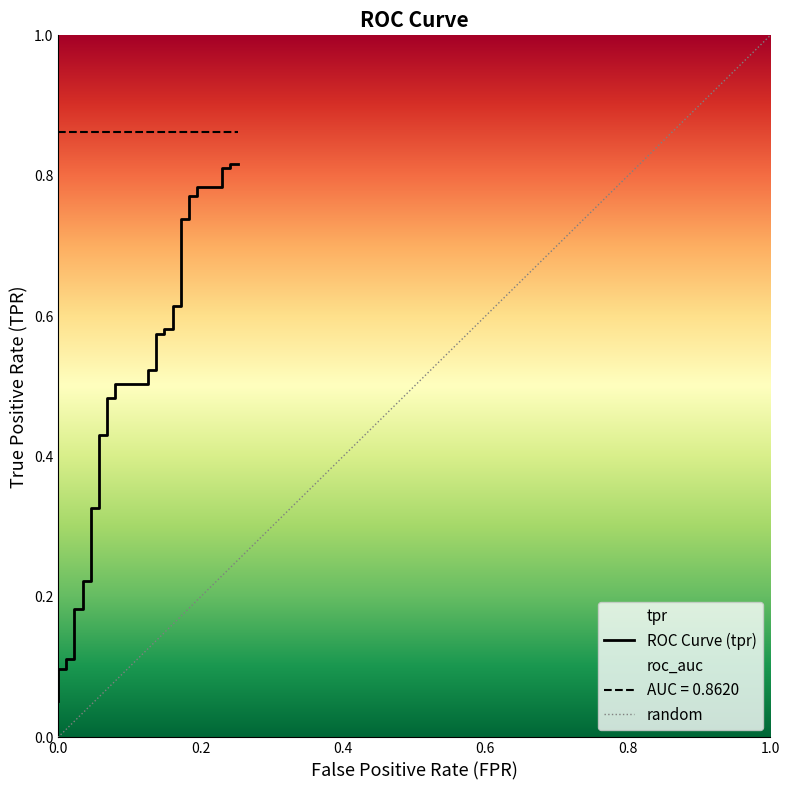

What is the smallest value displayed?

0.1